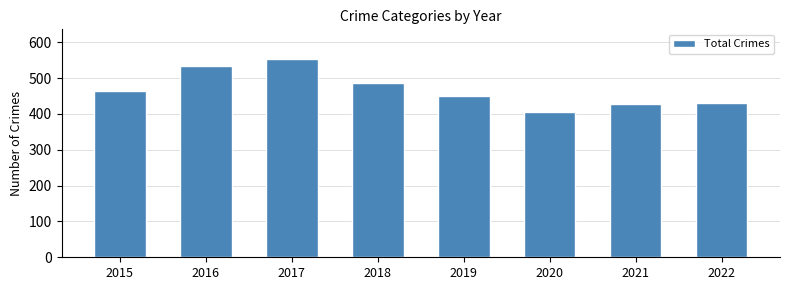

Where is the data nearest to the value 478?

2018